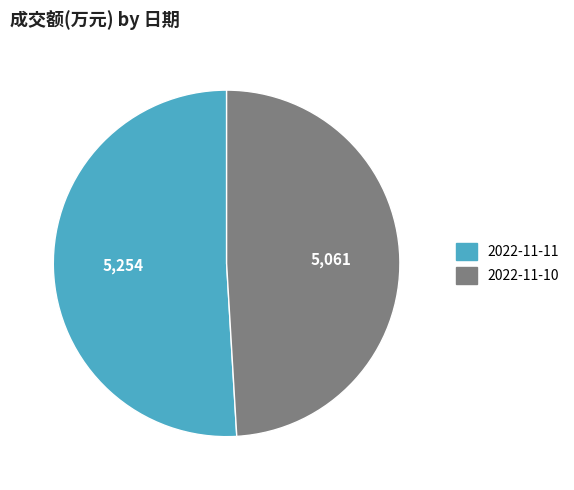

Which slice is the smallest?

2022-11-10